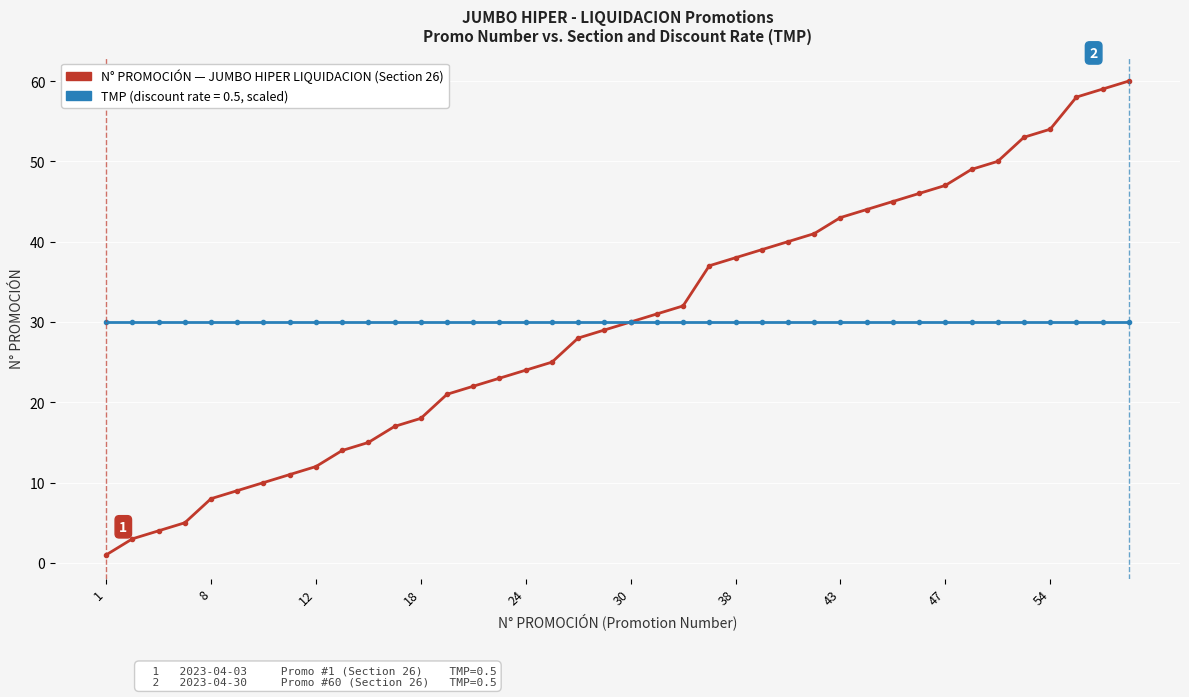

What is the maximum value shown in the chart?

60